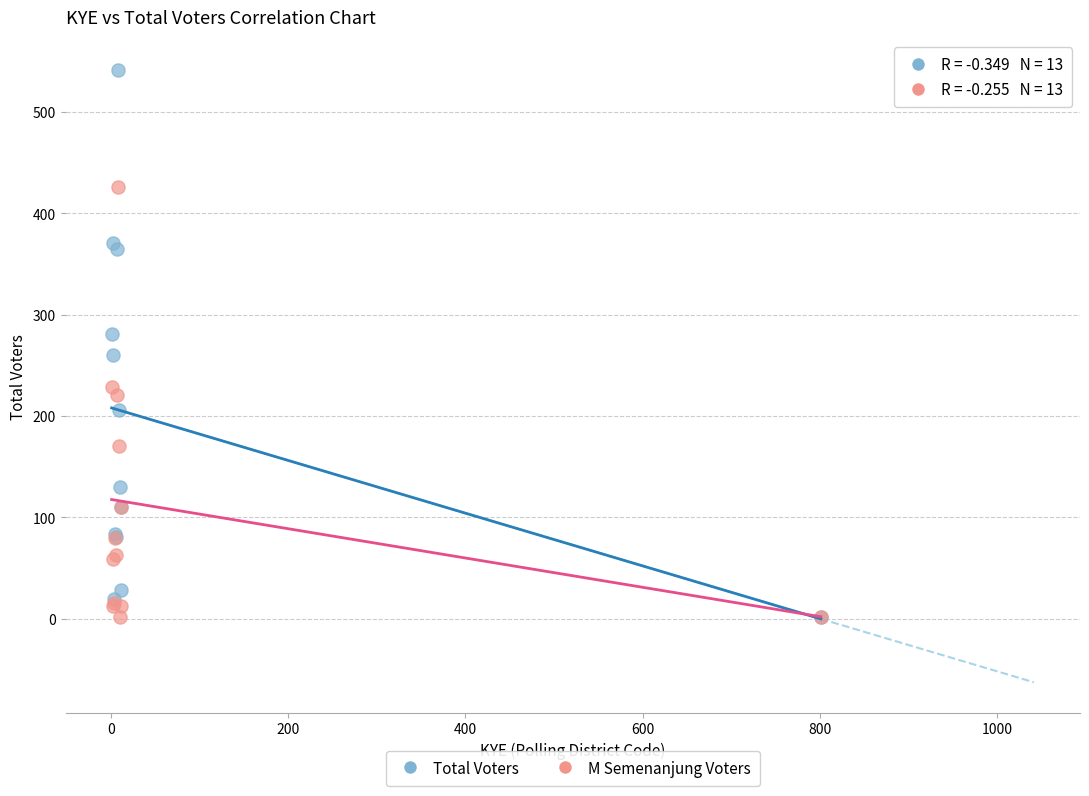

Which series has the largest Y range (max minus min)?

Total Voters